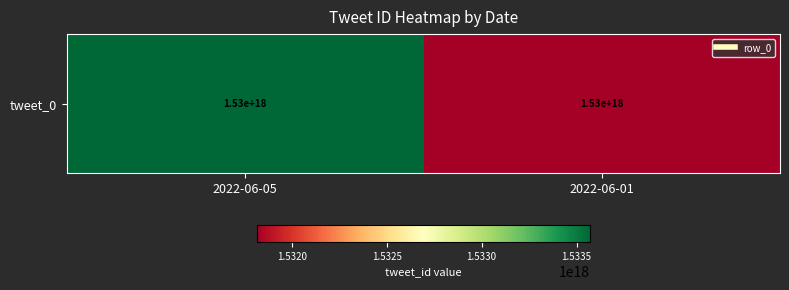

What is the ratio of the value at 2022-06-05 to the value at 2022-06-01?

1.0